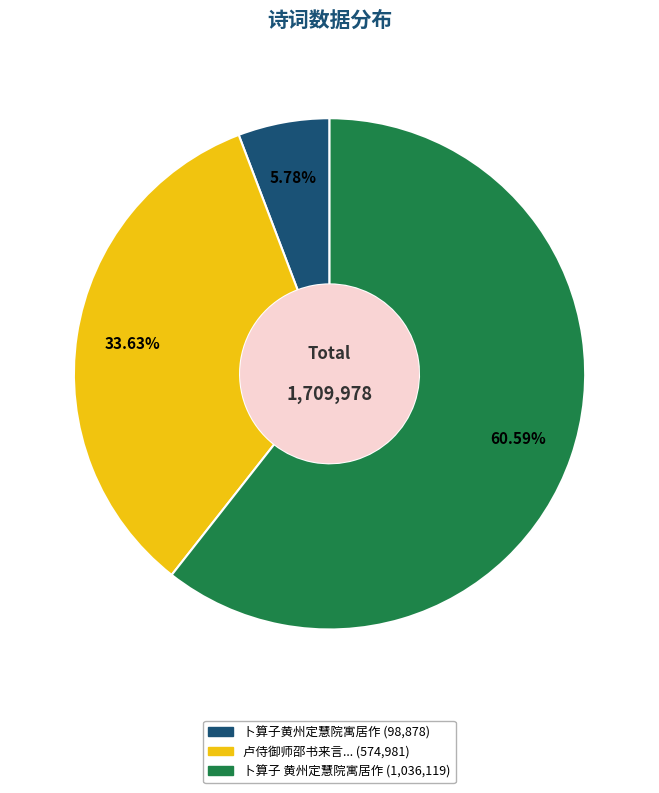

Does any single category account for the majority?

Yes